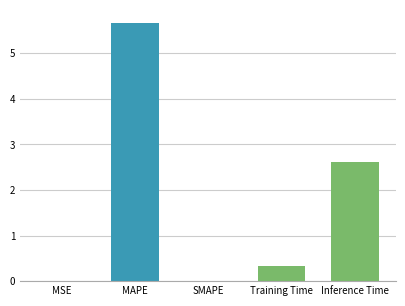

At which label is the value closest to 2?

Inference Time